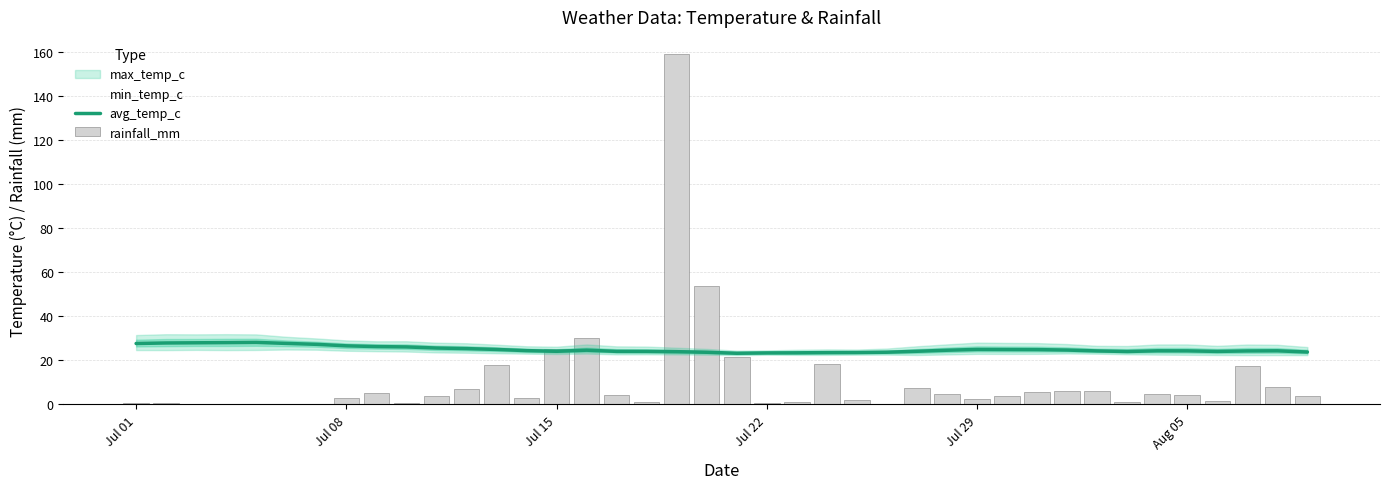

Is the value of rainfall_mm at 35 greater than the value of avg_temp_c at 36?

No